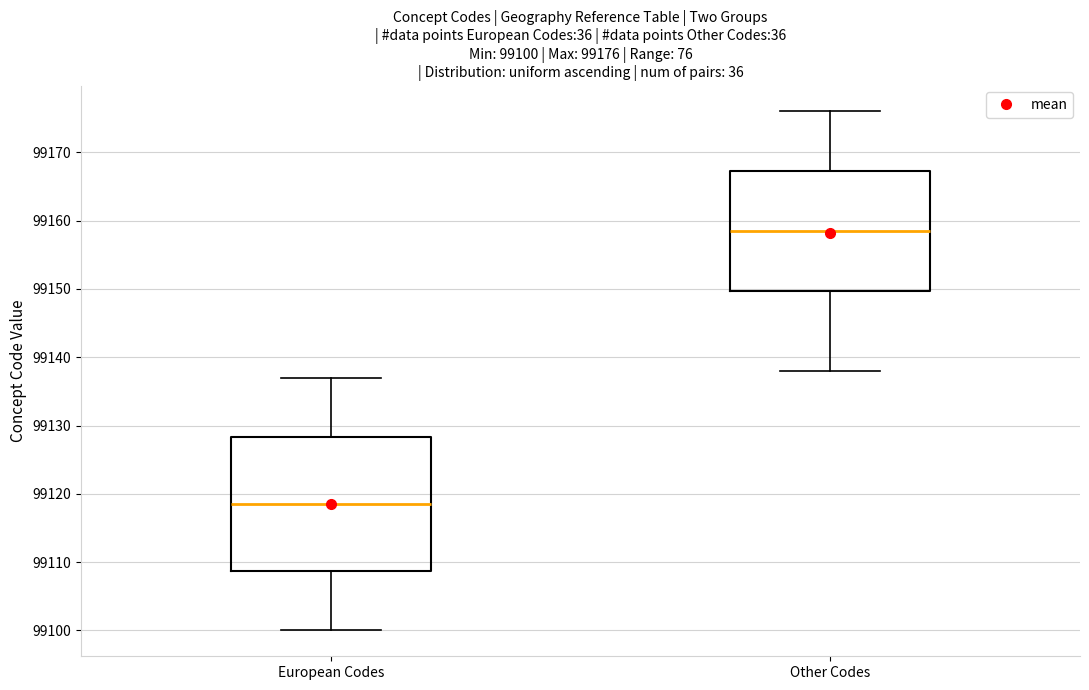

Which box has the highest median line?

Other Codes